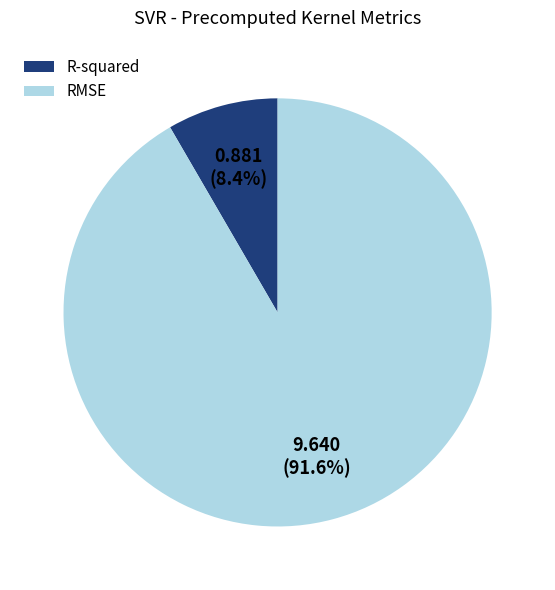

What percentage do R-squared and RMSE together represent?

100.0%